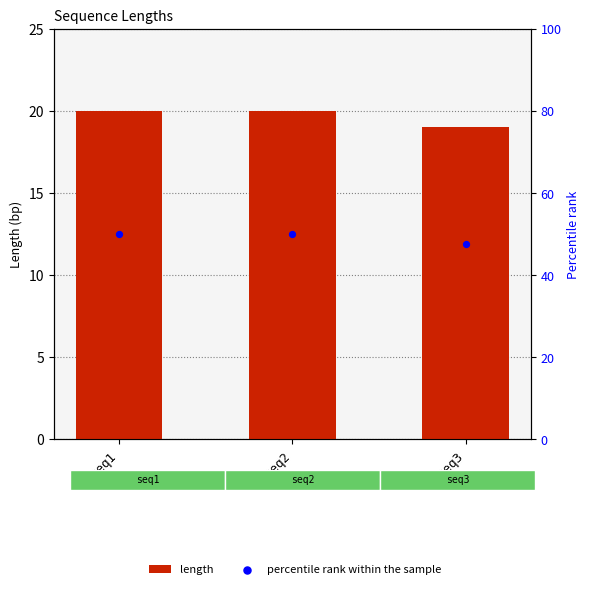

What is the total value across all series at seq1?

70.0